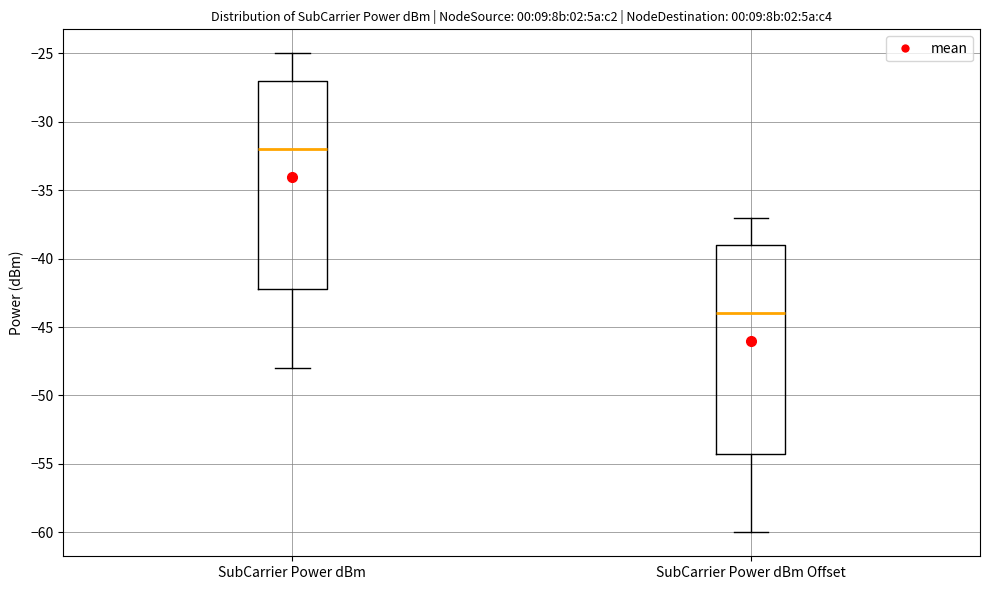

Where does the upper whisker of the box for SubCarrier Power dBm Offset end on the y-axis? The values are not printed on the chart, so give them approximately, as read against the axis.

-37